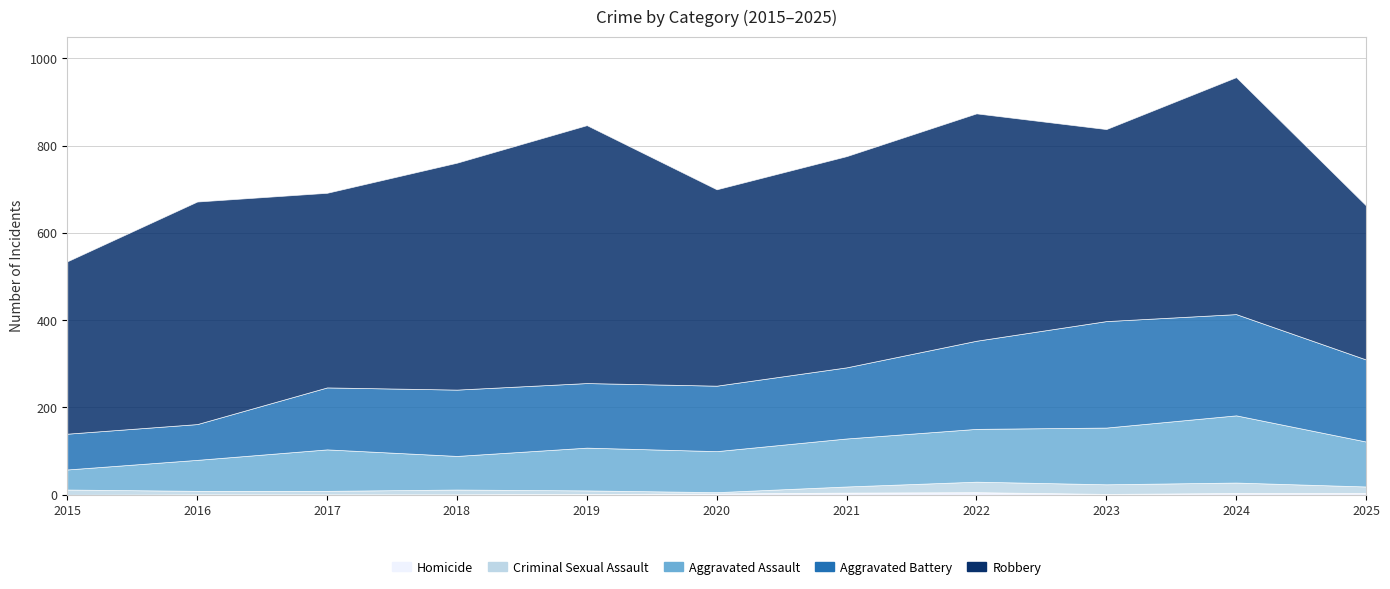

True or false: Criminal Sexual Assault has more than 2 points higher than both neighbors.

True